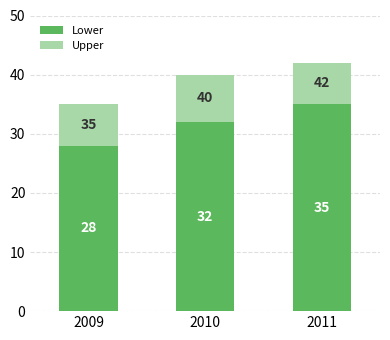

Is it true that Lower equals 48 at 2010?

False